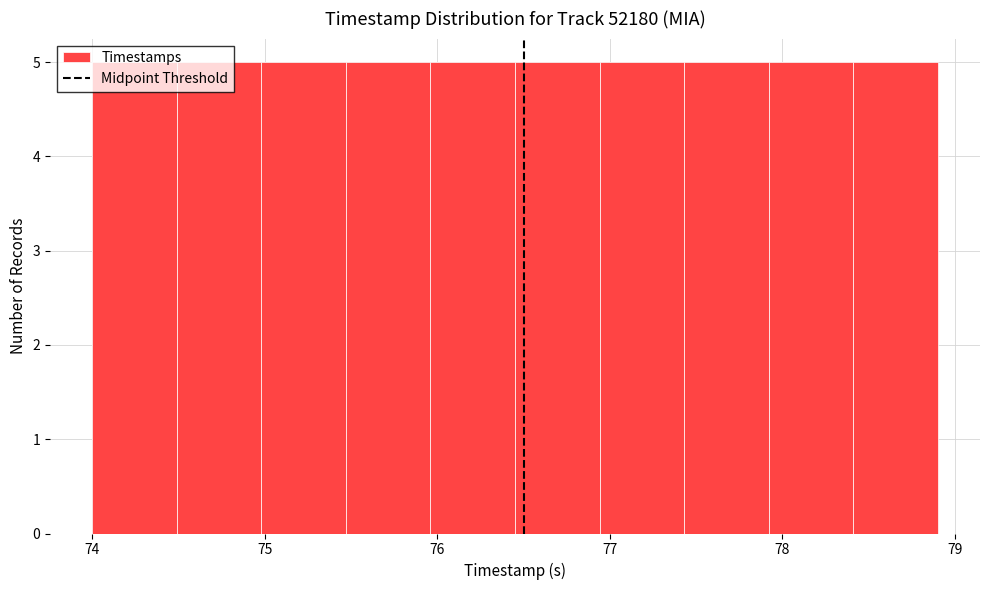

What is the height of the bar covering 76.94 to 77.43 on the x-axis? Neither the bar edges nor the heights are printed on the chart, so give them approximately, as read against the axes.

5